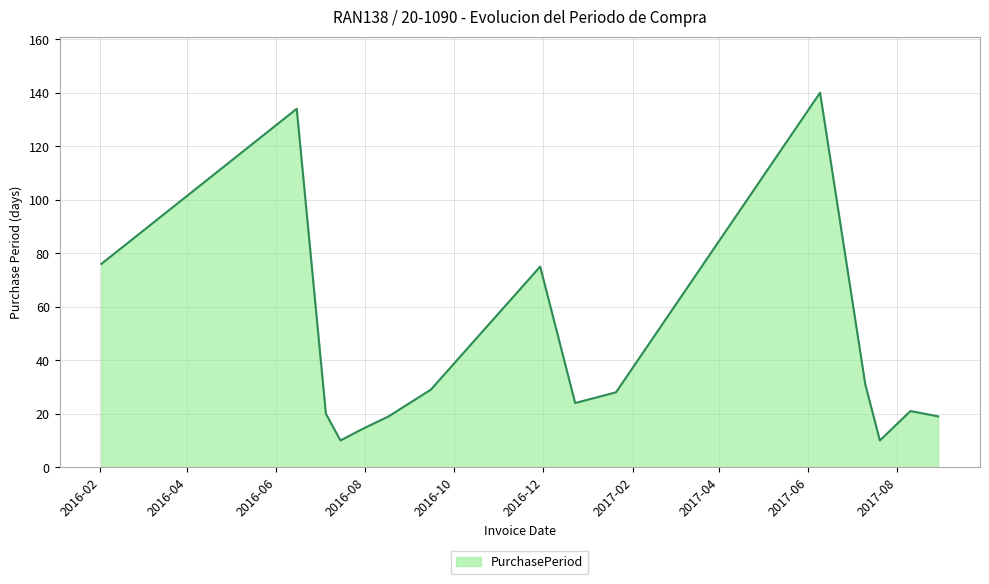

What is the difference between the maximum and minimum values?

130